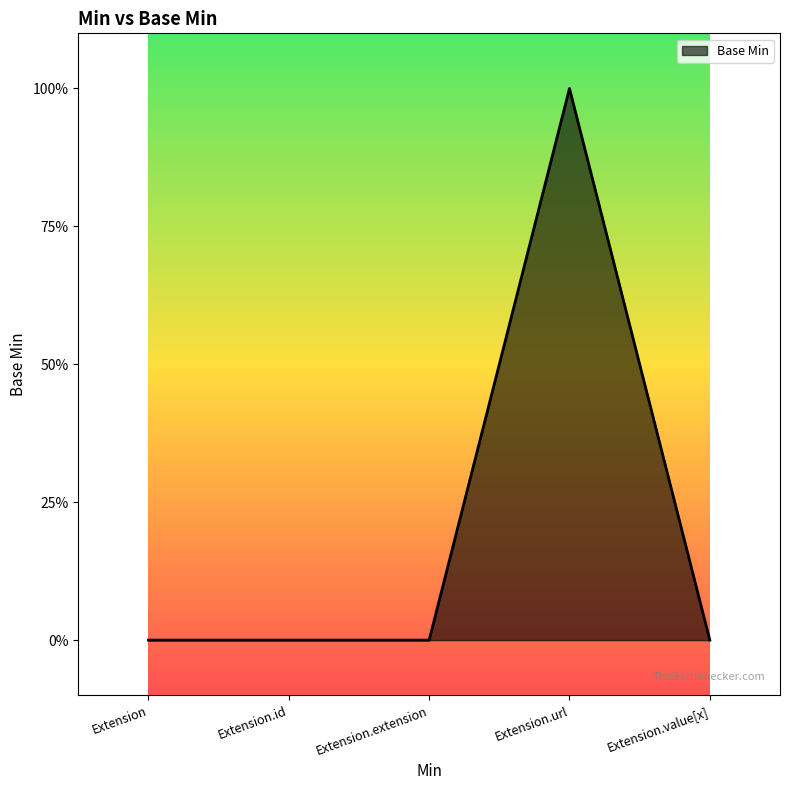

What is the change in value from Extension.extension to Extension.url?

+1